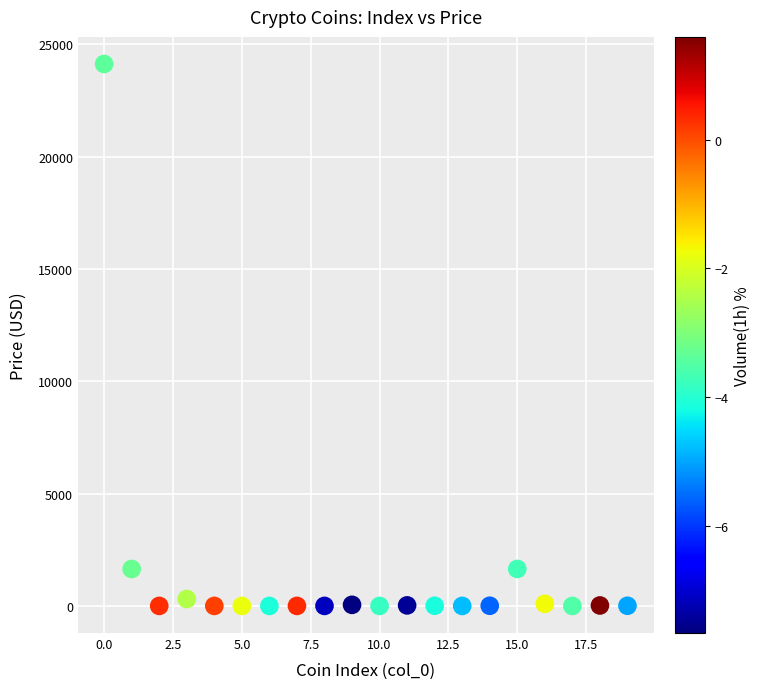

What is the range of Y values (max minus min)?

24124.3